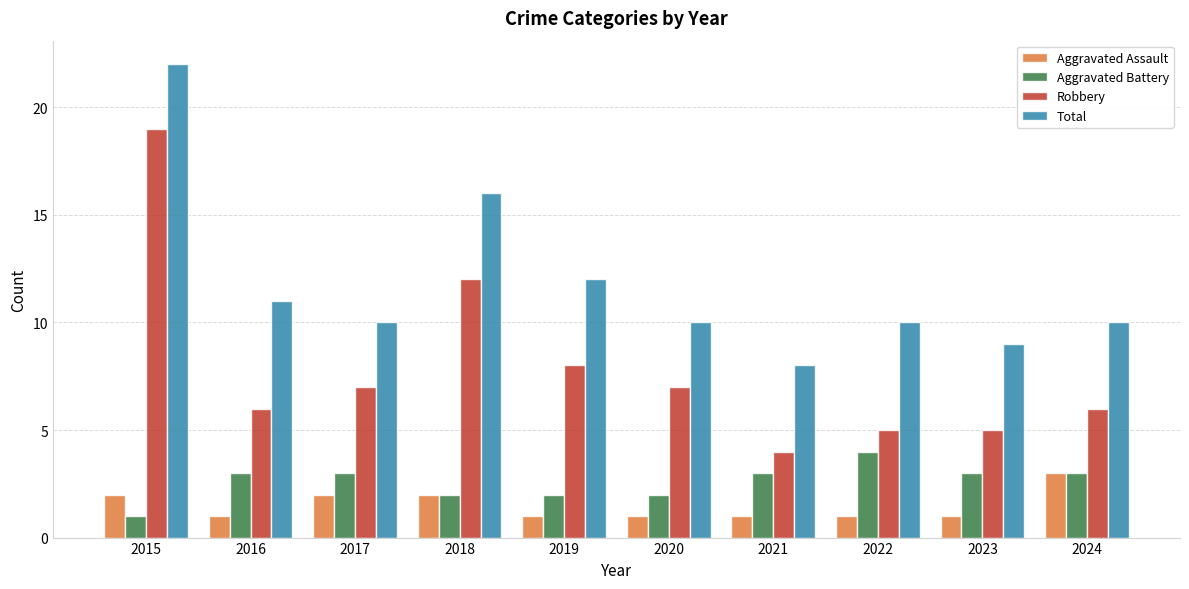

Reading left to right, what are all the values shown in this chart?

Aggravated Assault: 2	1	2	2	1	1	1	1	1	3
Aggravated Battery: 1	3	3	2	2	2	3	4	3	3
Robbery: 19	6	7	12	8	7	4	5	5	6
Total: 22	11	10	16	12	10	8	10	9	10